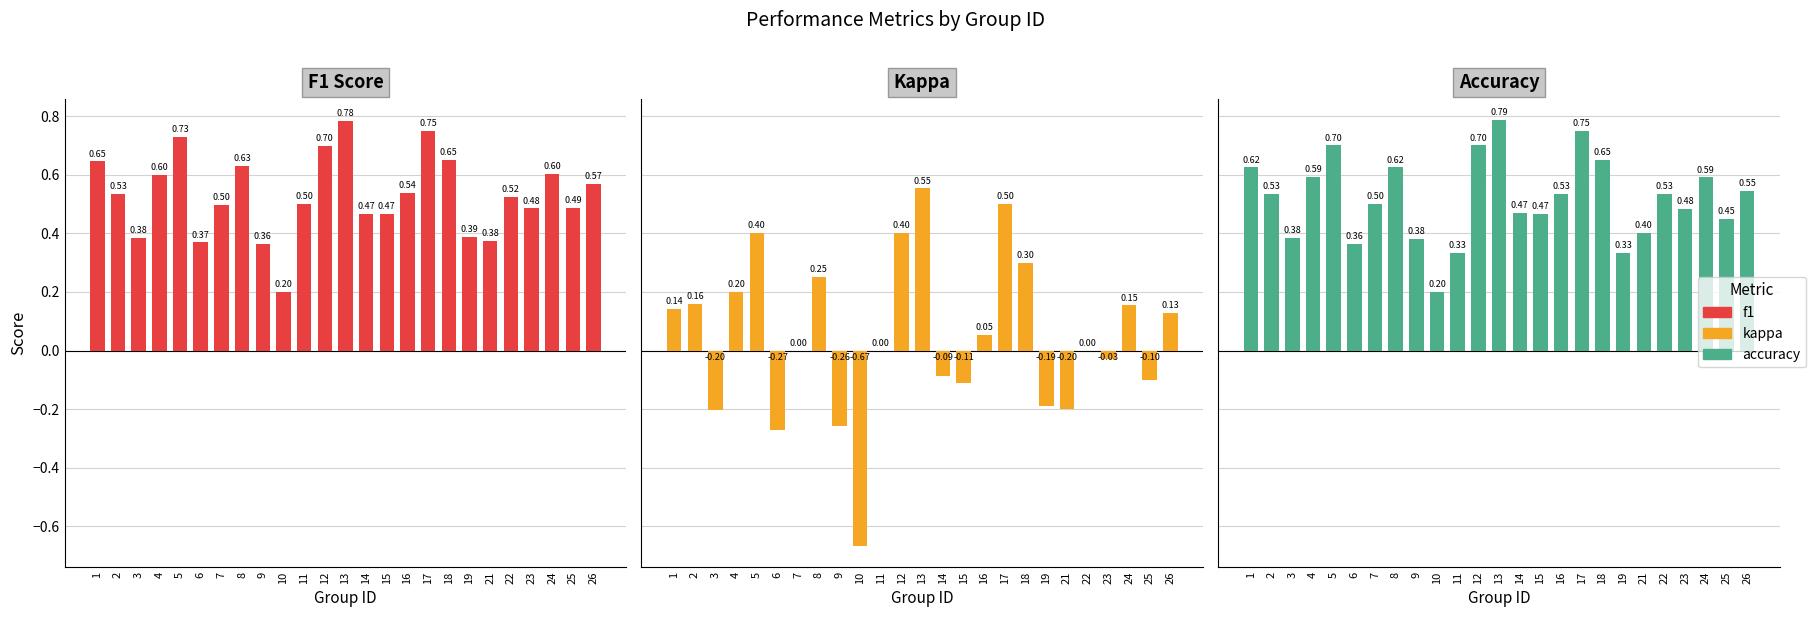

Is the value of Accuracy at 18 greater than the value of Kappa at 9?

Yes